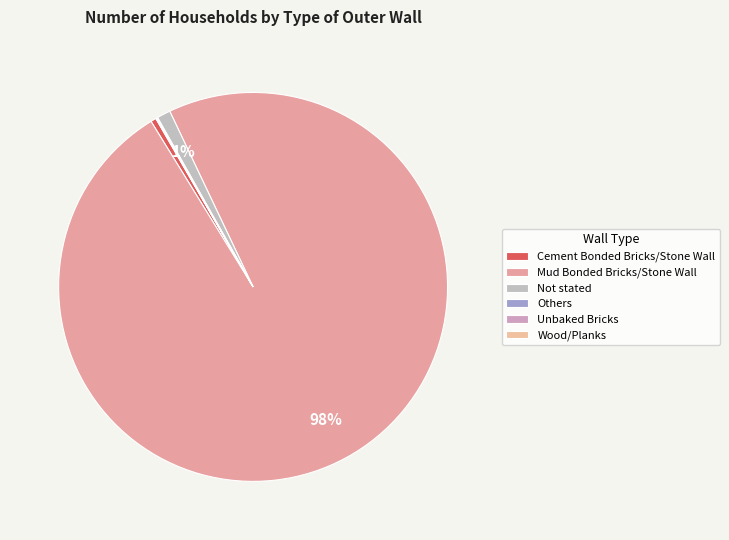

What percentage do Not stated and Unbaked Bricks together represent?

1.1%